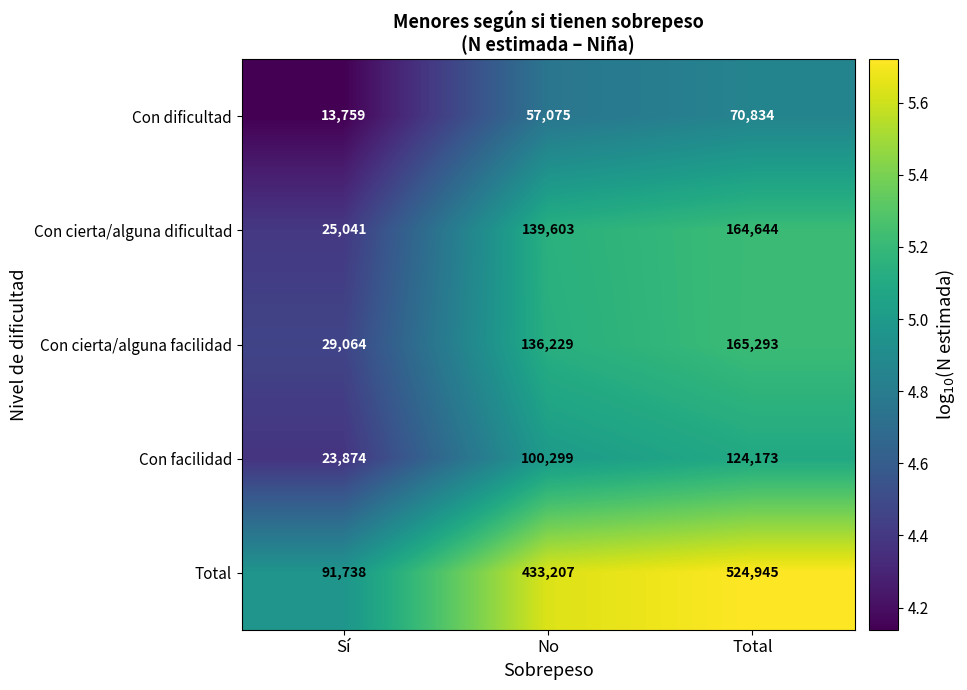

Is the value of Con facilidad at No greater than the value of Con cierta/alguna dificultad at Sí?

Yes